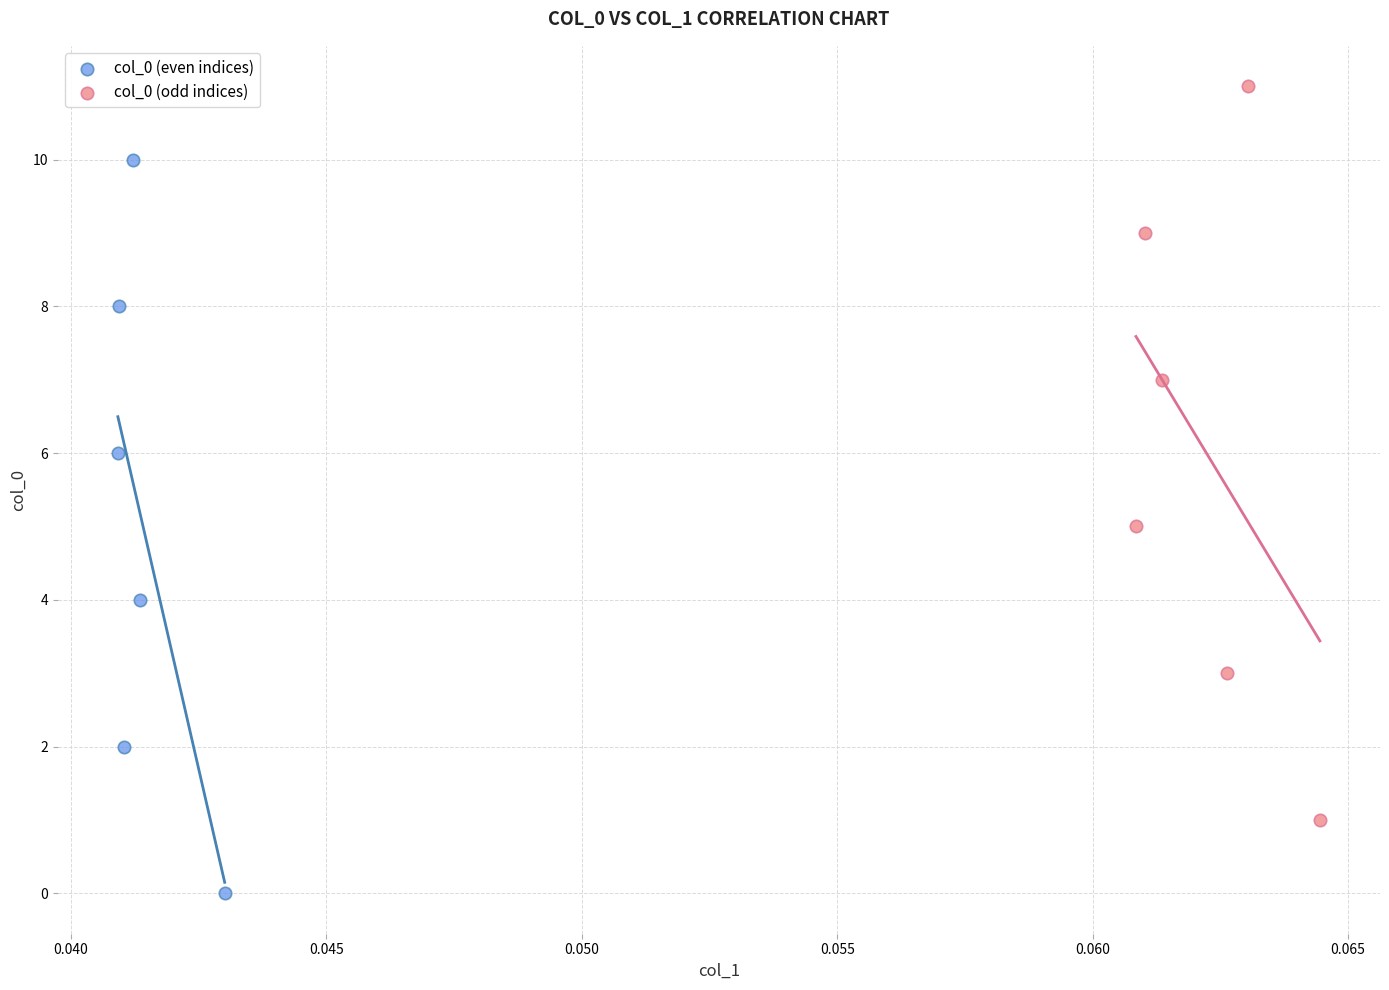

Which series contains the lowest Y value?

col_0 (even indices)